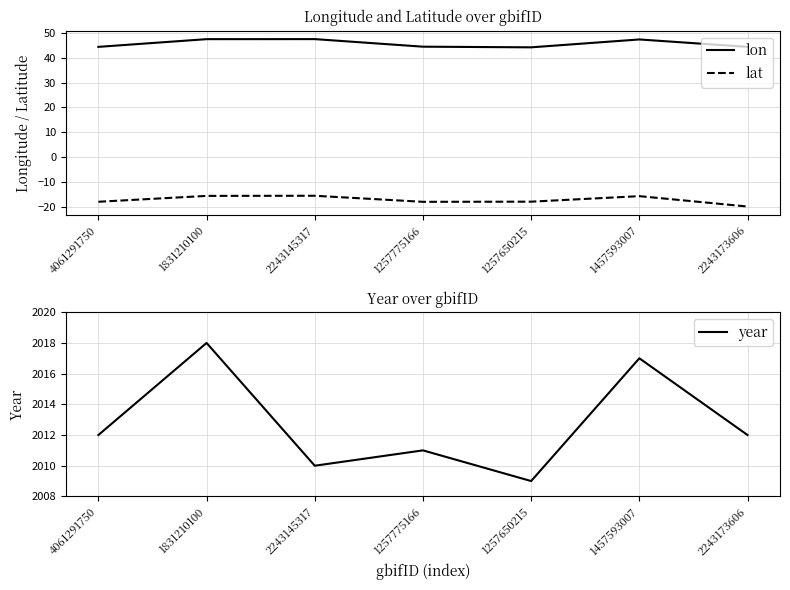

Reading left to right, what are all the values shown in this chart?

lon: 44.5	47.6	47.6	44.5	44.3	47.4	44.5
lat: -18.0	-15.7	-15.6	-18.1	-18.0	-15.8	-20.0
year: 2012.0	2018.0	2010.0	2011.0	2009.0	2017.0	2012.0